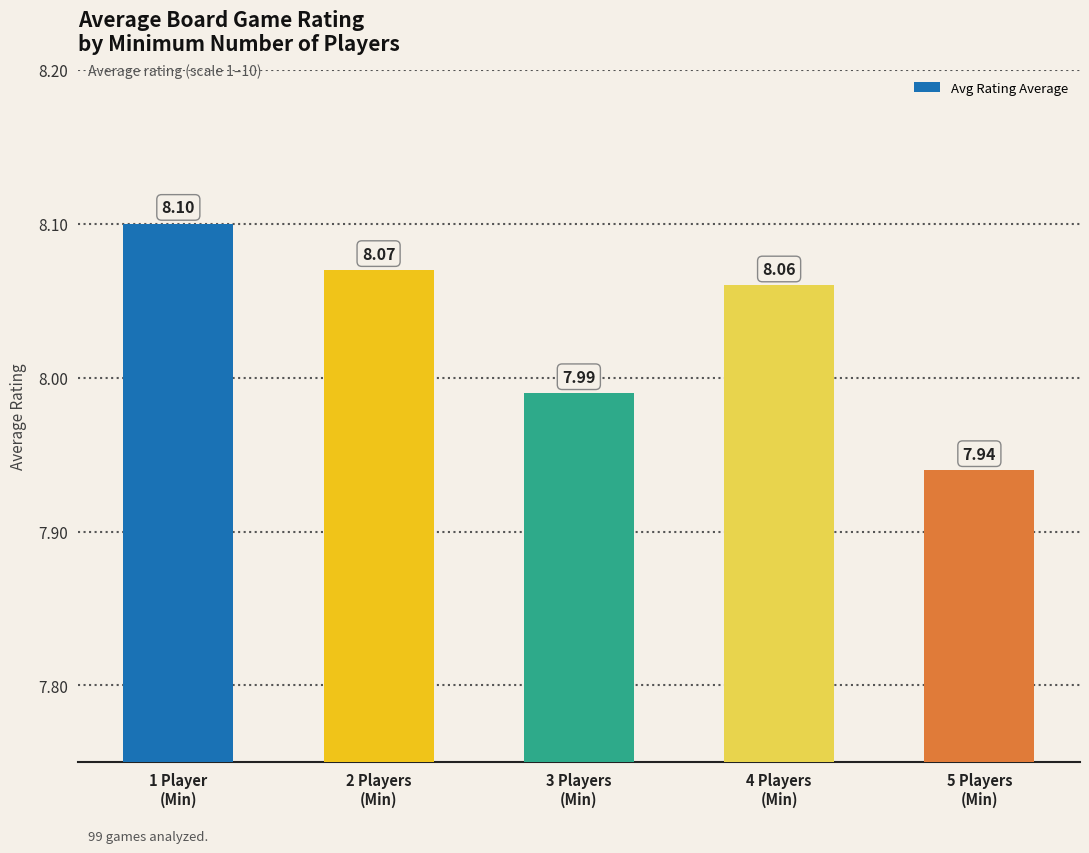

Rank the categories by value from highest to lowest.

1 Player
(Min), 2 Players
(Min), 4 Players
(Min), 3 Players
(Min), 5 Players
(Min)